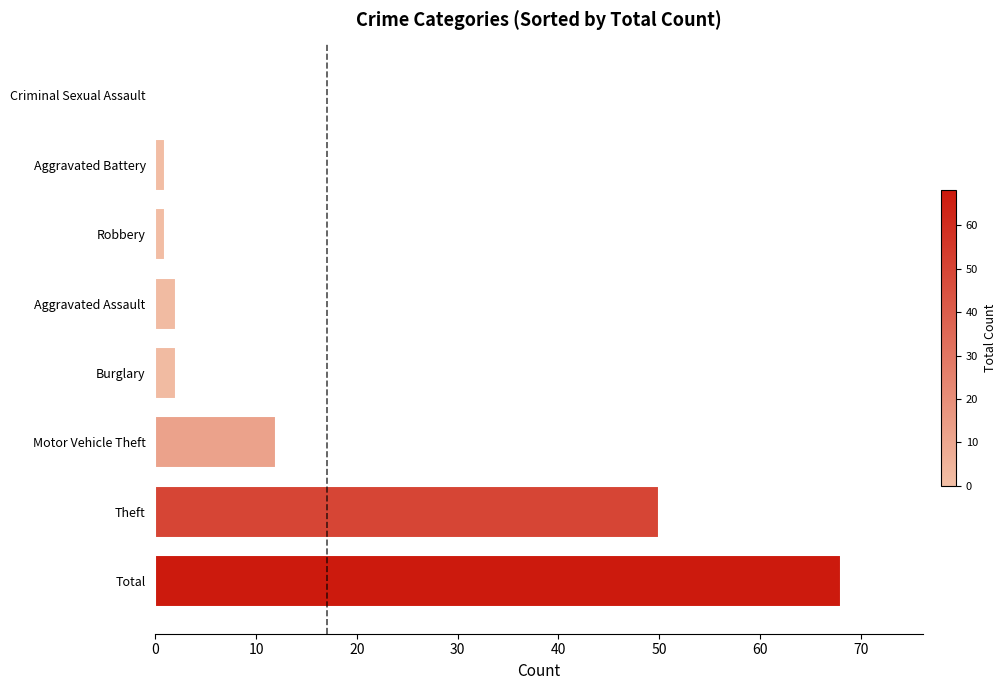

True or false: the data shows 50 at Theft.

True